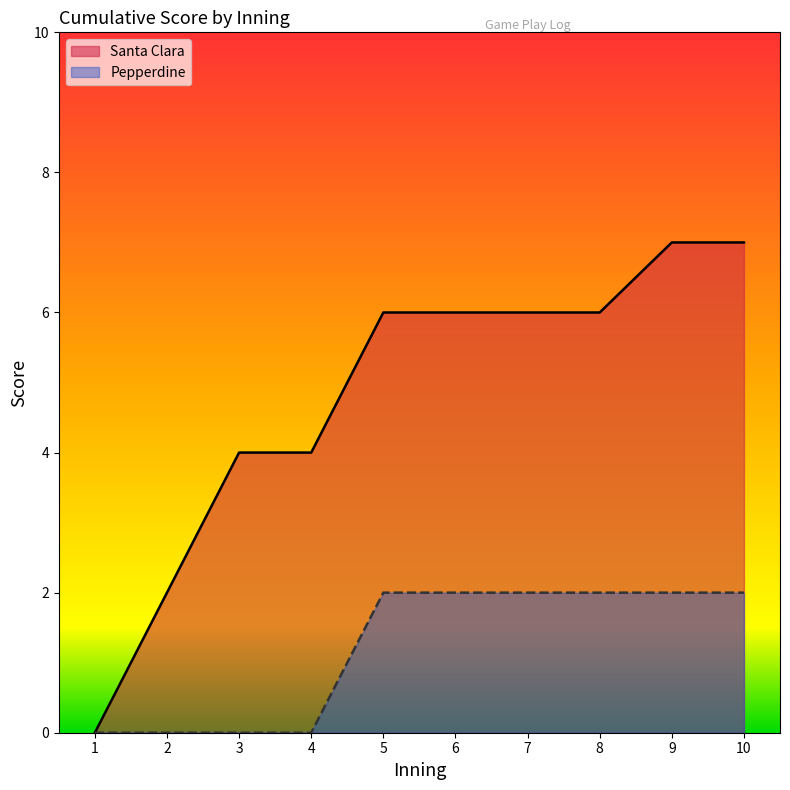

List the labels in order of Santa Clara value, largest first.

9, 10, 5, 6, 7, 8, 3, 4, 2, 1